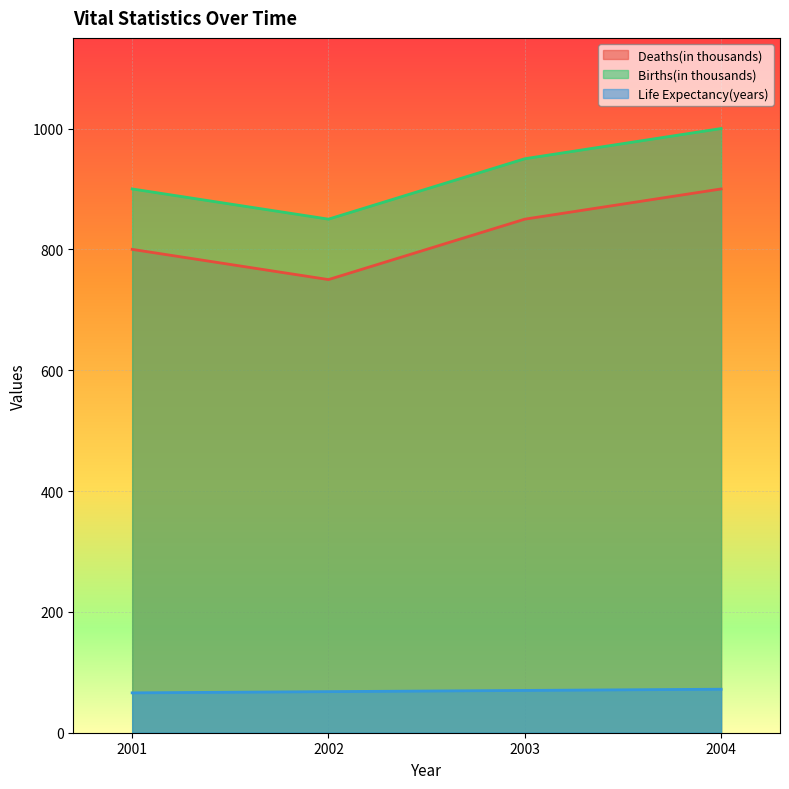

Does the chart display data point markers on the line(s)?

No